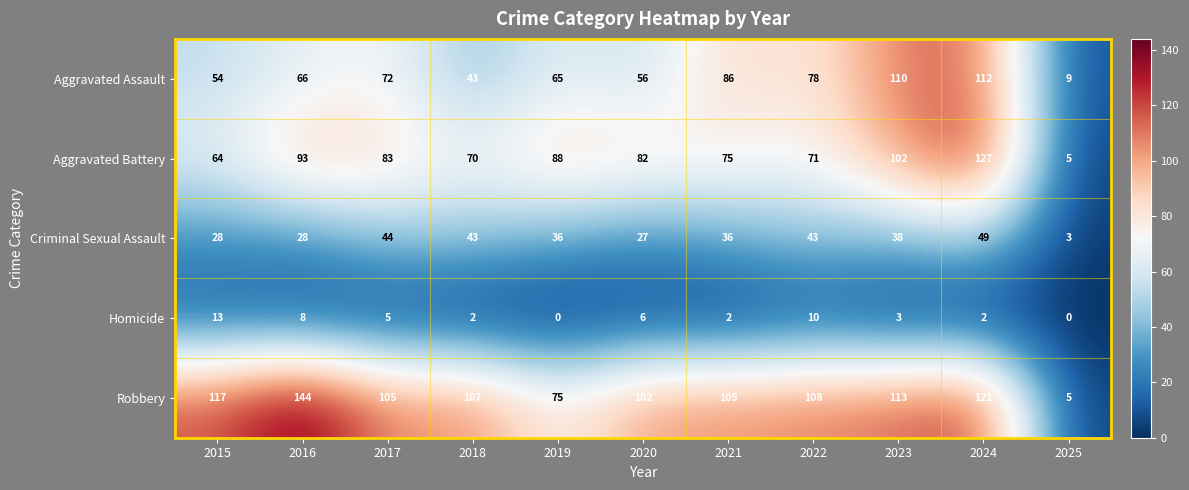

What is the spread (max minus min) of values at 2020?

96